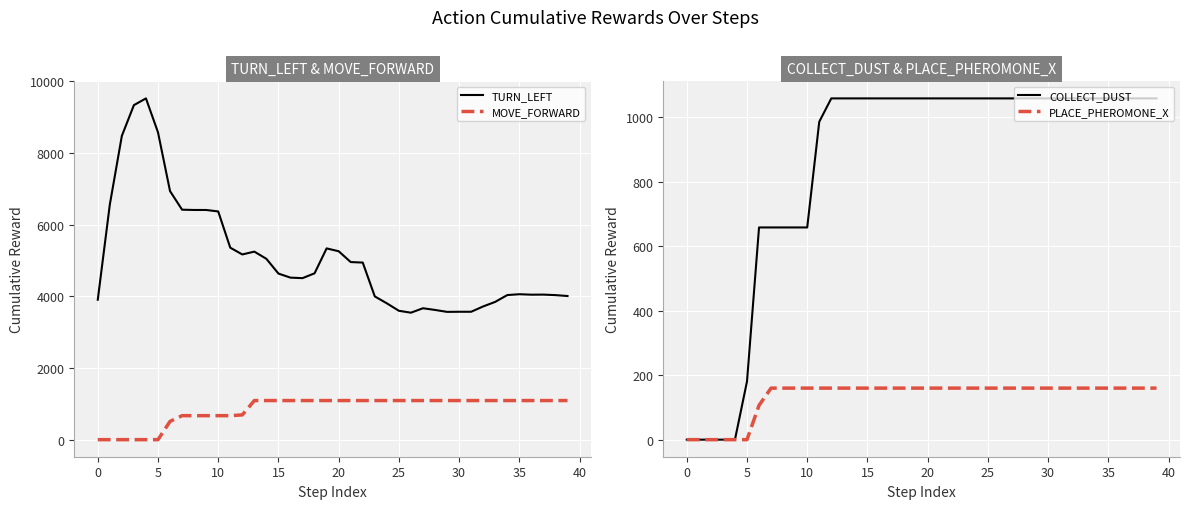

The PLACE_PHEROMONE_X series shows 94.8 at 0. True or false?

False